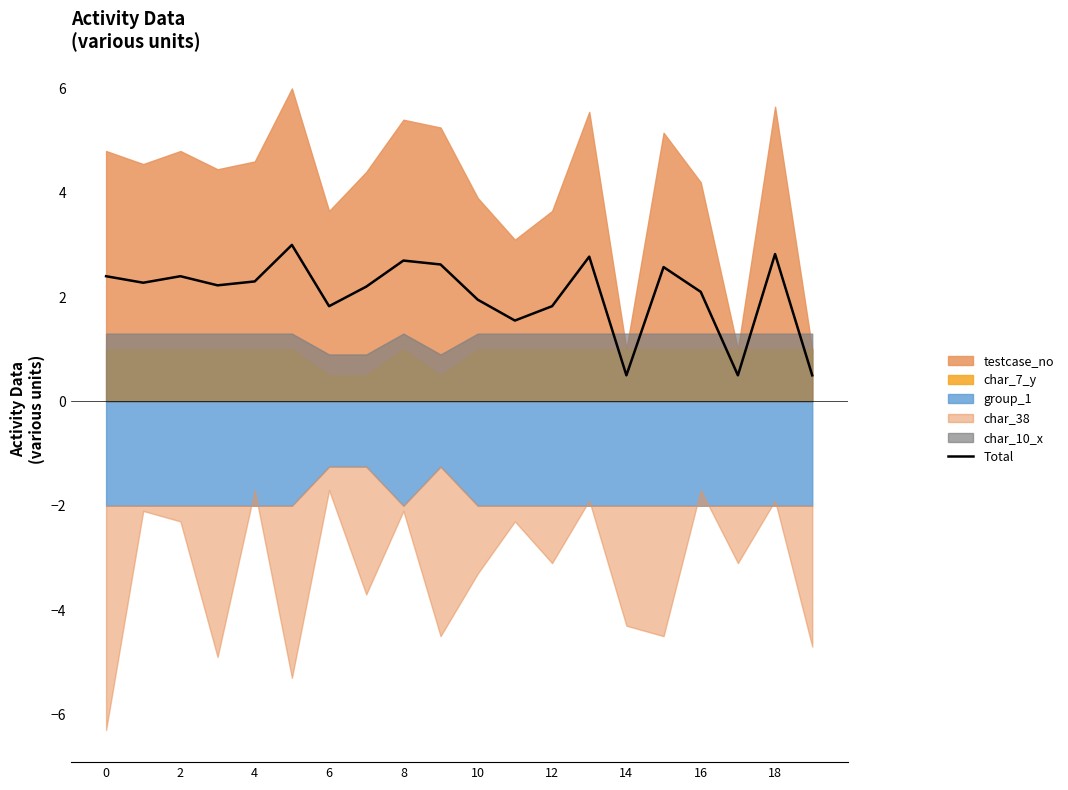

What is the label of the 3rd point from the right?

17